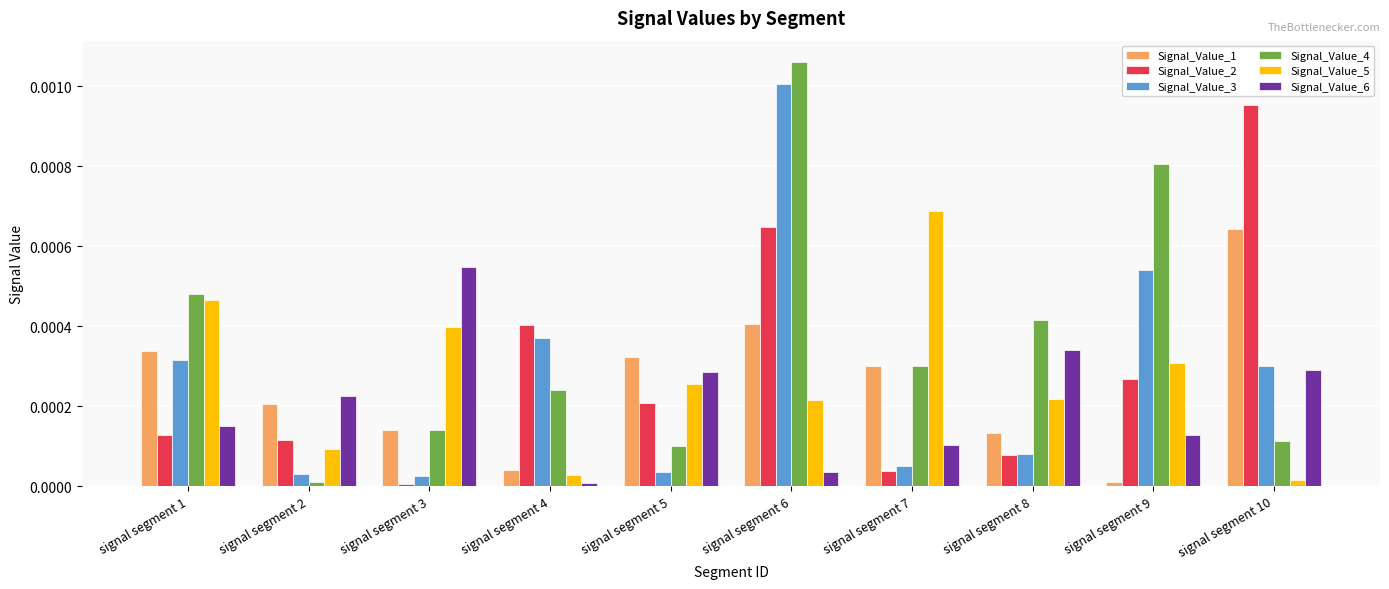

The value of Signal_Value_2 at signal segment 3 is 0.0. True or false?

True